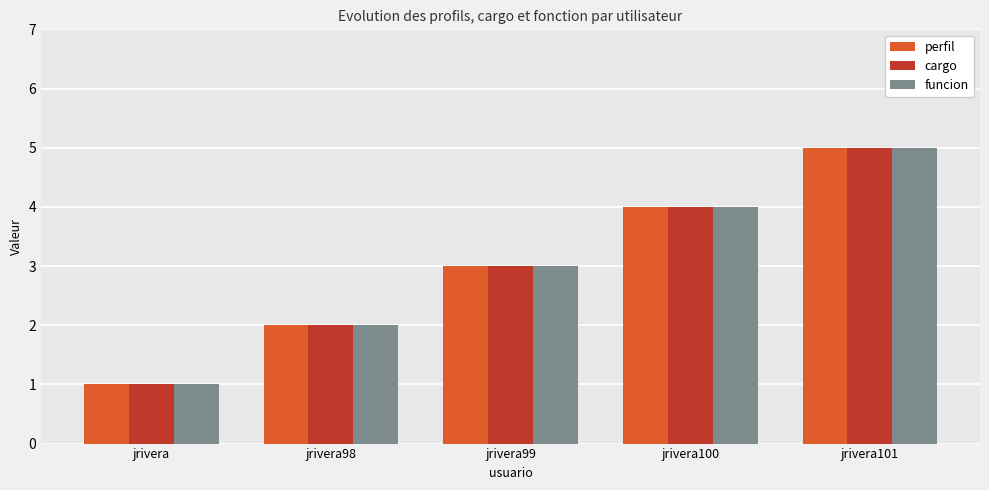

True or false: cargo has a value of 3 at jrivera99.

True